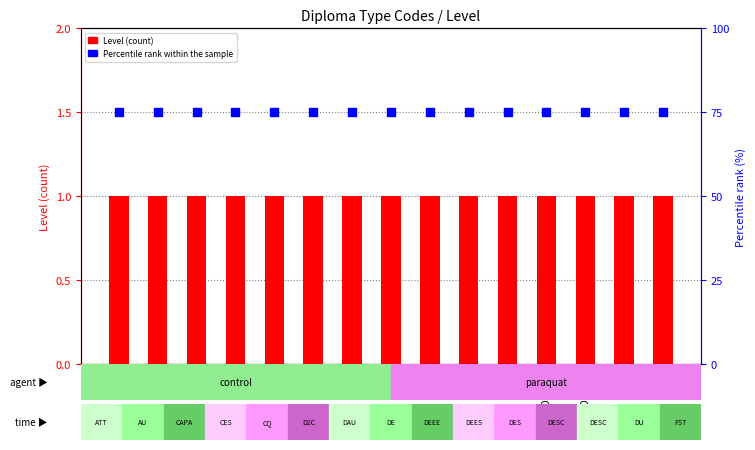

Which series reaches the maximum Y coordinate?

Percentile rank